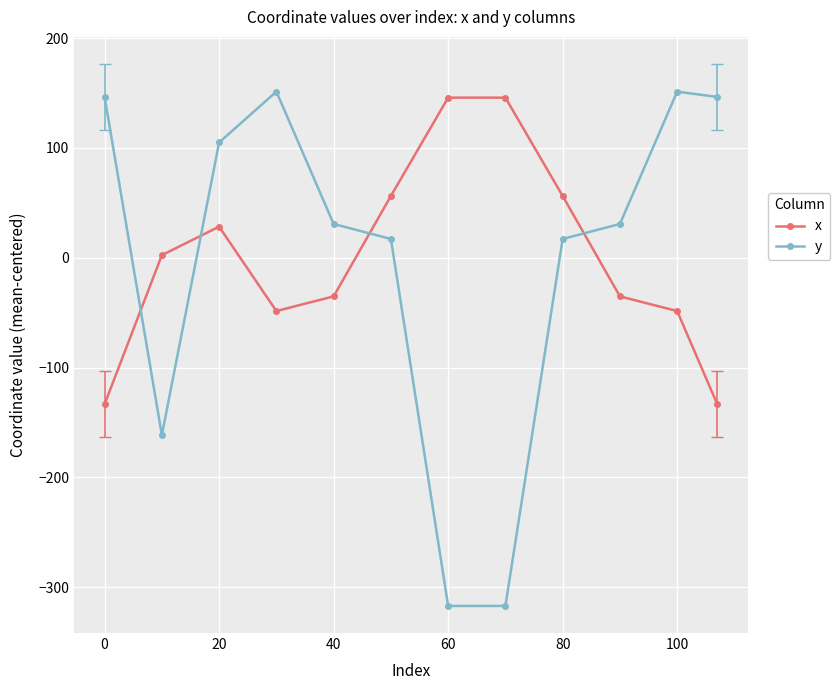

Which series has the widest spread of values?

y